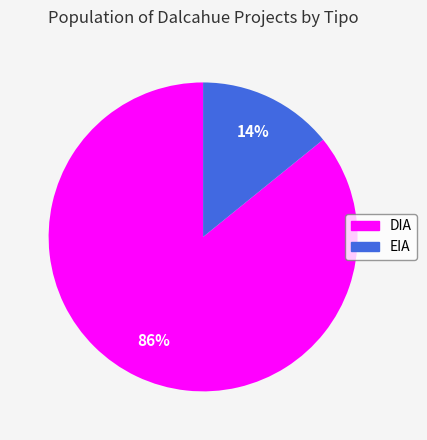

To the nearest percent, what is the difference between the EIA and DIA slice percentages?

72%